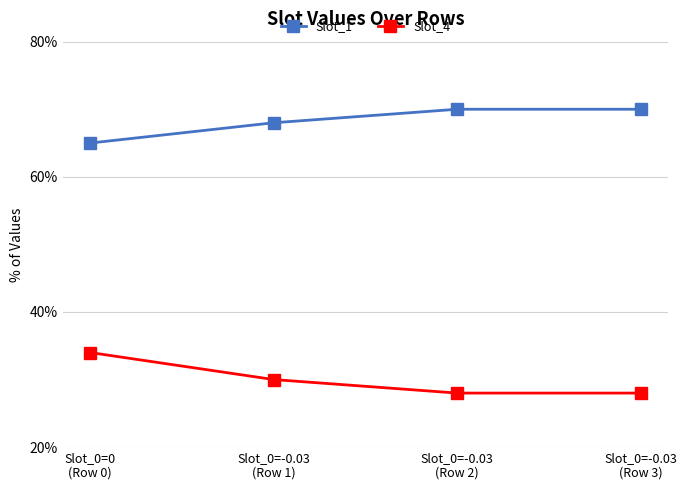

The Slot_4 series shows 28 at Slot_0=-0.03
(Row 2). True or false?

True